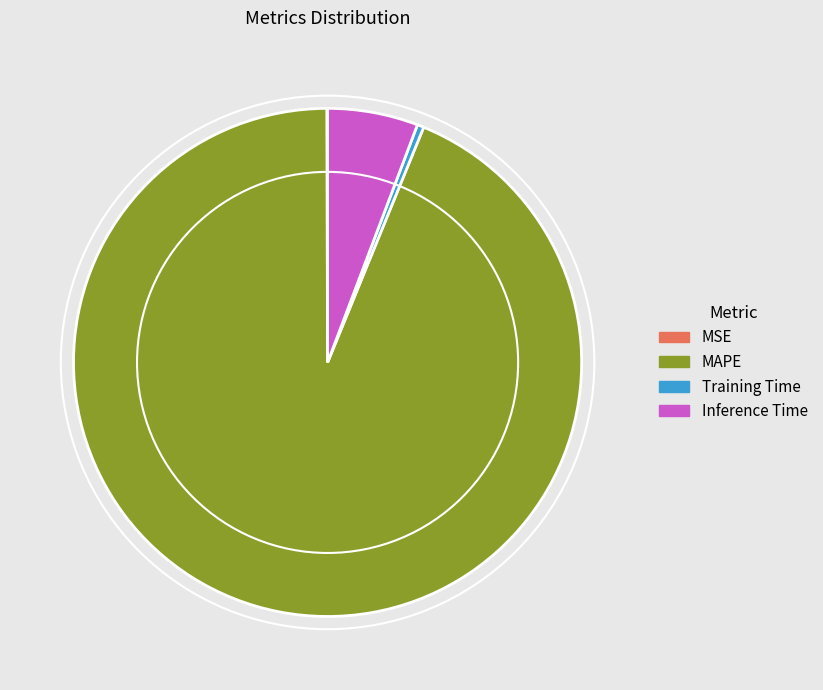

Between Training Time and MAPE, which is larger?

MAPE